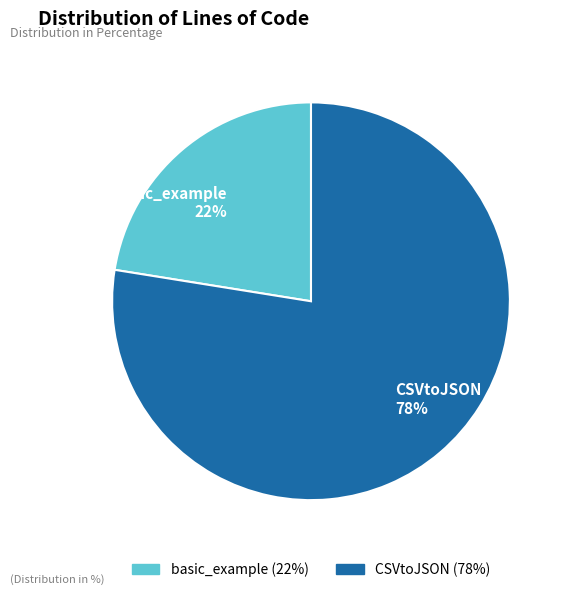

To the nearest percent, what is the combined percentage of CSVtoJSON and basic_example?

100%